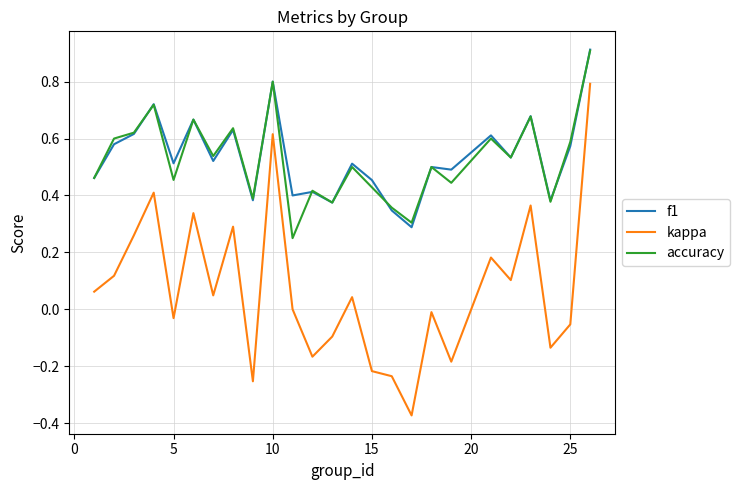

True or false: accuracy and kappa cross at least once.

False